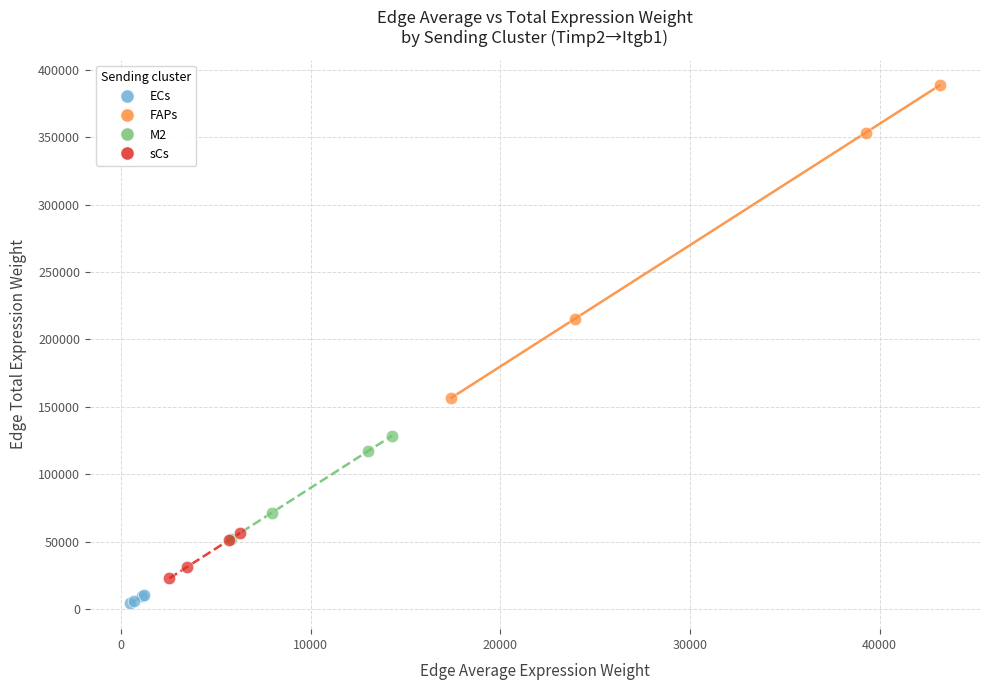

What are all the series names shown in the legend?

ECs, FAPs, M2, sCs